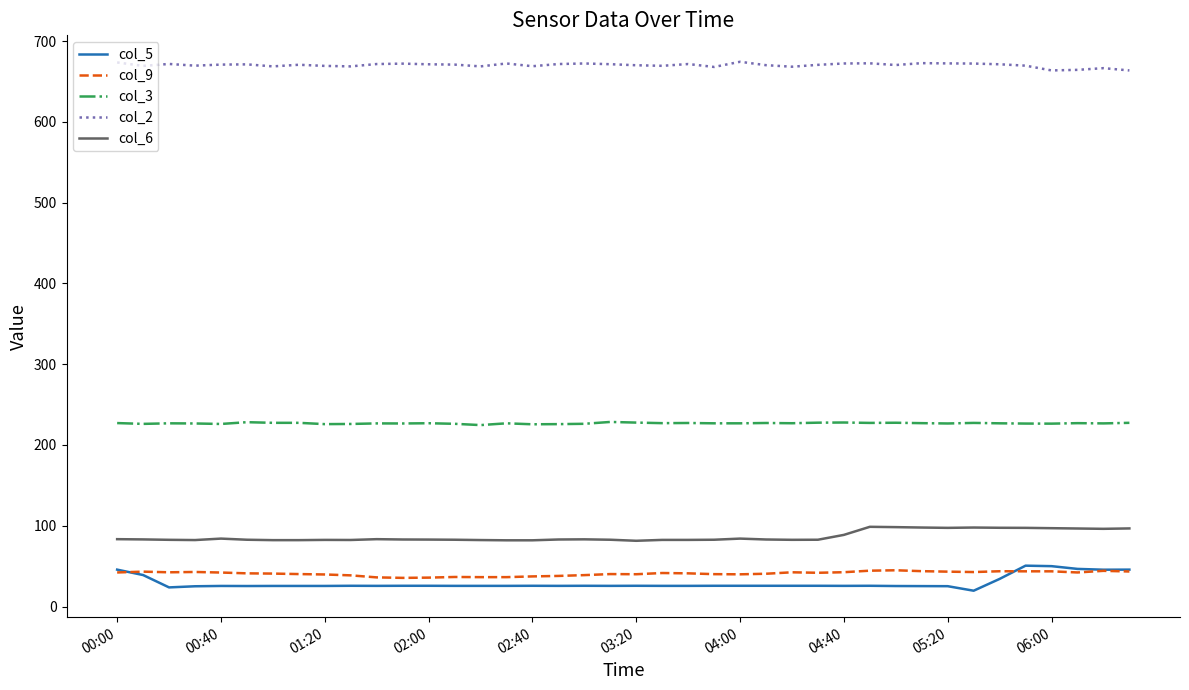

True or false: col_3 and col_6 cross at least once.

False